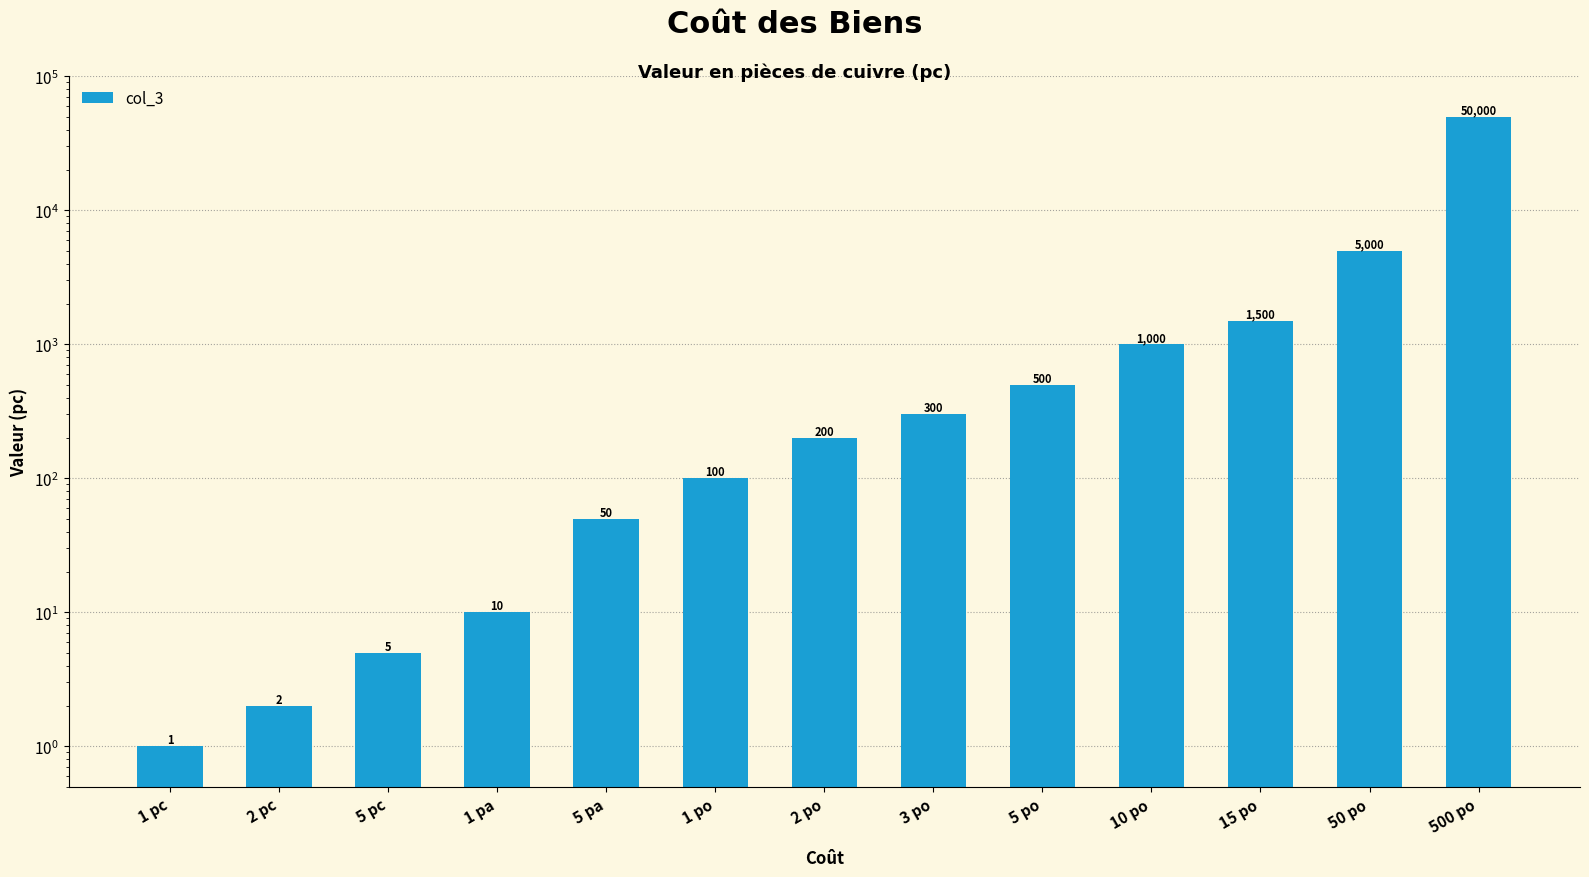

What is the difference between the maximum and minimum values?

49999